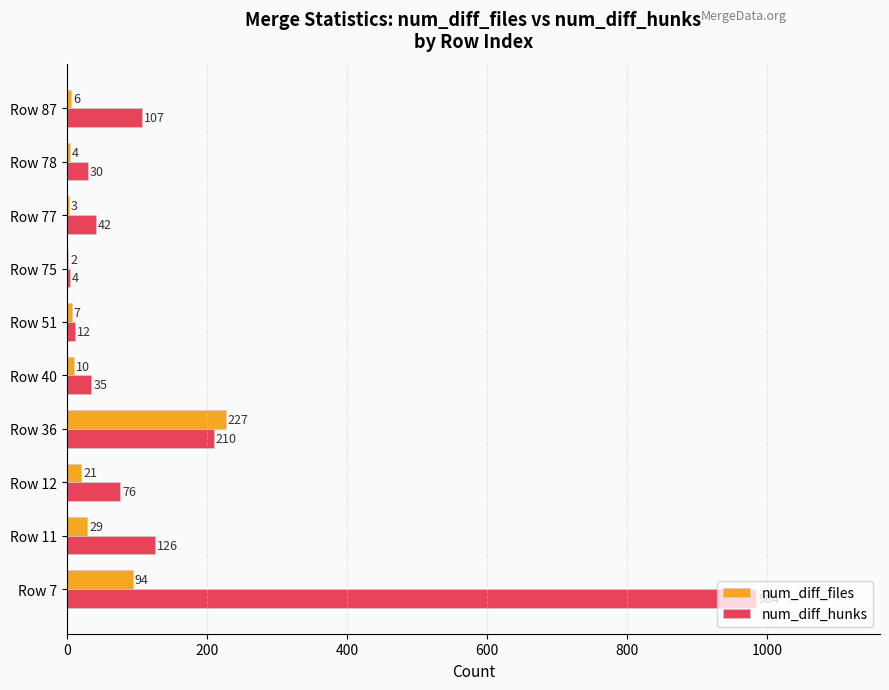

What is the sum of the num_diff_hunks values at Row 36 and Row 78?

240